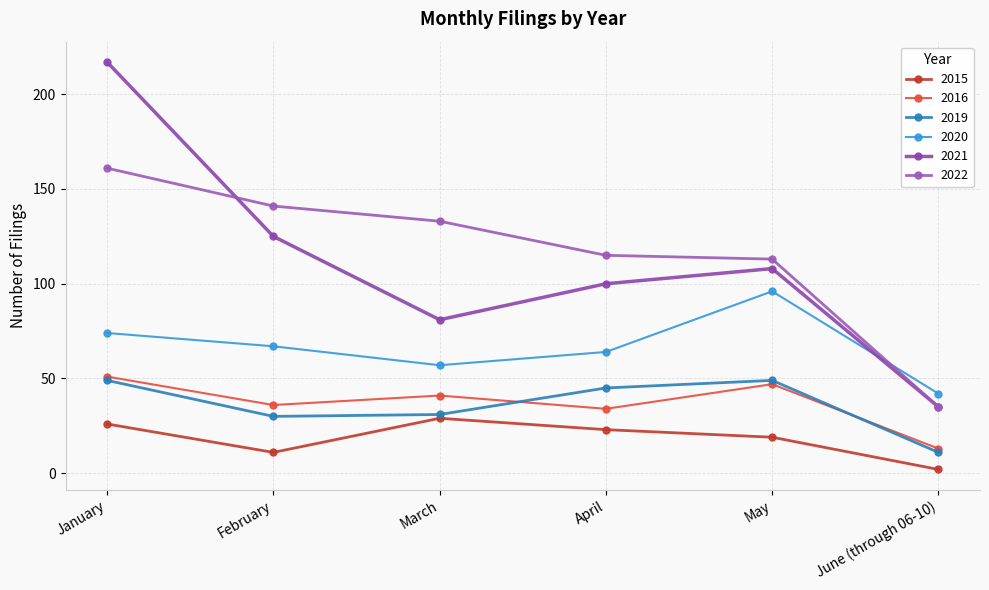

Where is 2022 nearest to the value 98?

May